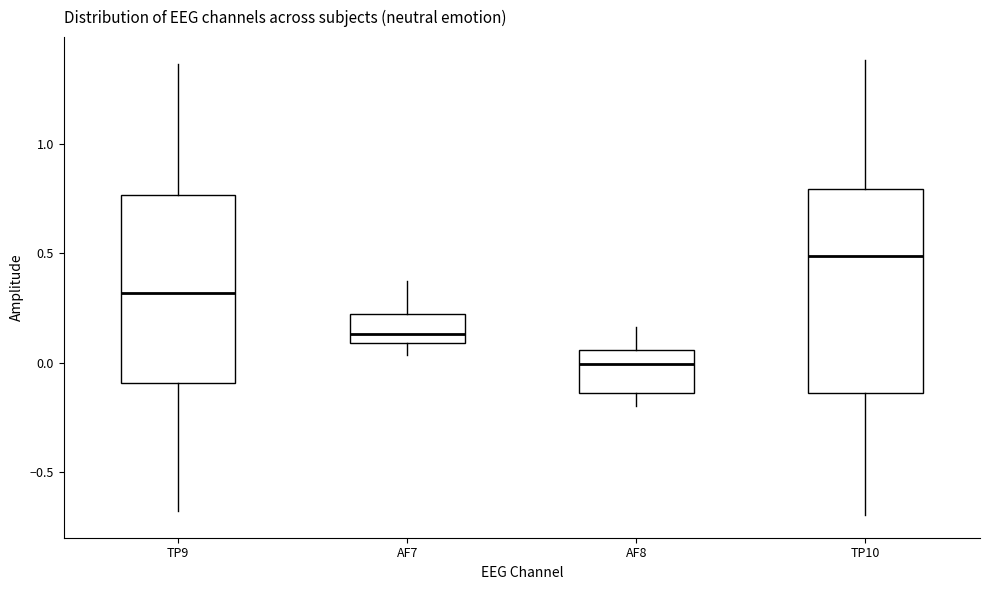

Reading left to right, read every box against the y-axis: the position of its median line, the range the box covers, and the ends of its whiskers. The values are not printed on the chart, so give them approximately, as read against the axis.

TP9: median 0.30, box -0.10 to 0.75, whiskers -0.70 to 1.35
AF7: median 0.15, box 0.10 to 0.20, whiskers 0.05 to 0.35
AF8: median 0.00, box -0.15 to 0.05, whiskers -0.20 to 0.15
TP10: median 0.50, box -0.15 to 0.80, whiskers -0.70 to 1.40